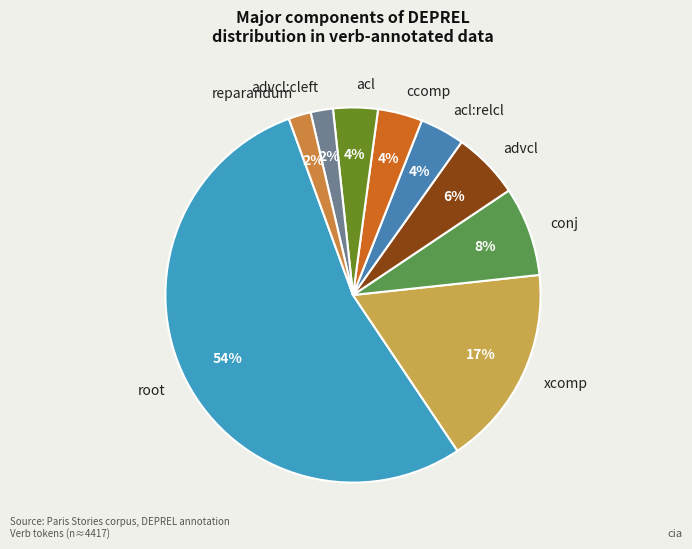

To the nearest percent, what percentage of the pie is ccomp?

4%